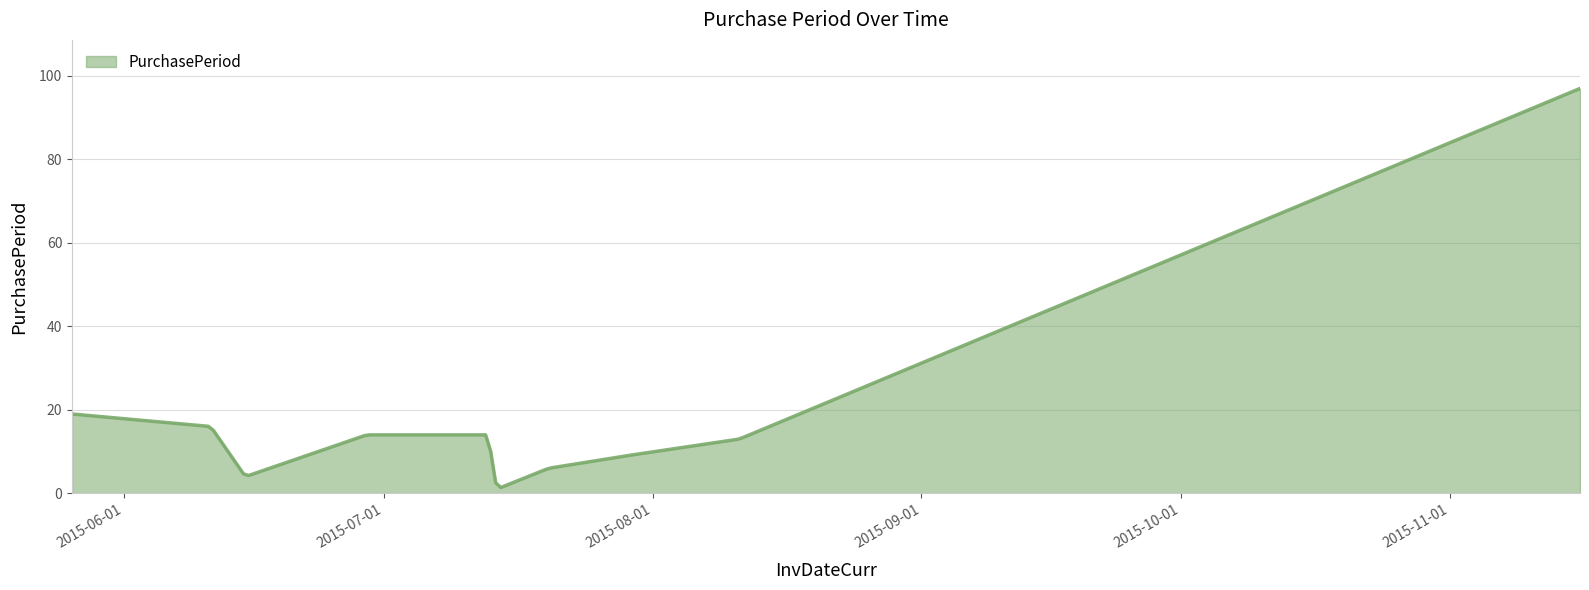

What is the greatest value displayed?

97.0